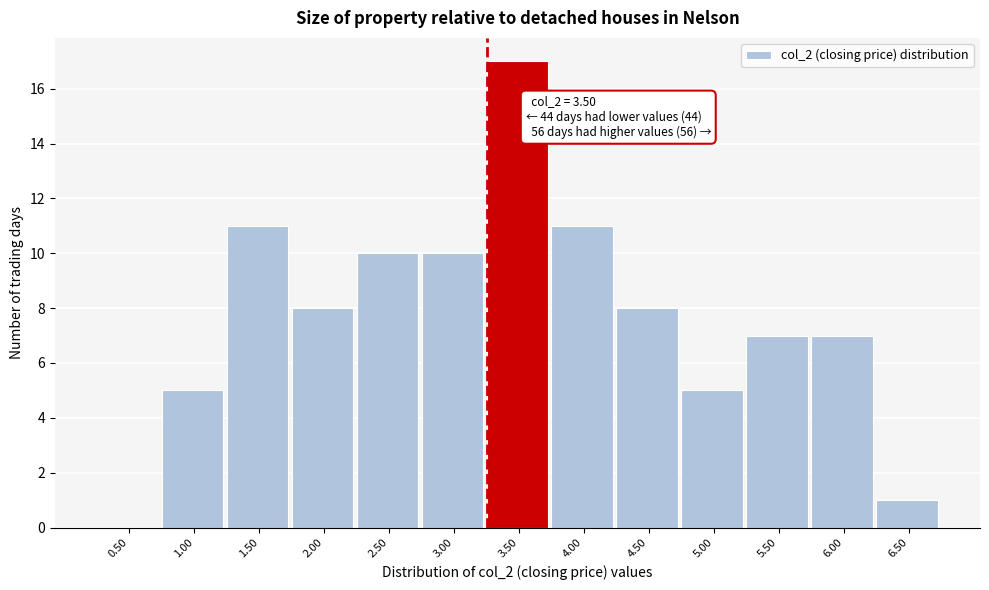

Reading right to left, list all the values displayed in this chart.

6.50=1	6.00=7	5.50=7	5.00=5	4.50=8	4.00=11	3.50=17	3.00=10	2.50=10	2.00=8	1.50=11	1.00=5	0.50=0